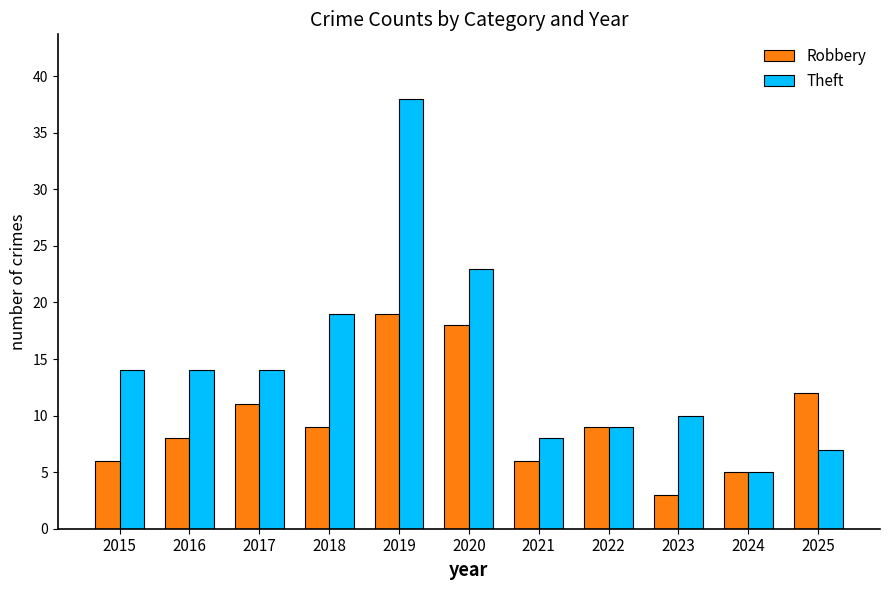

What is the difference between the highest and lowest values at 2023?

7